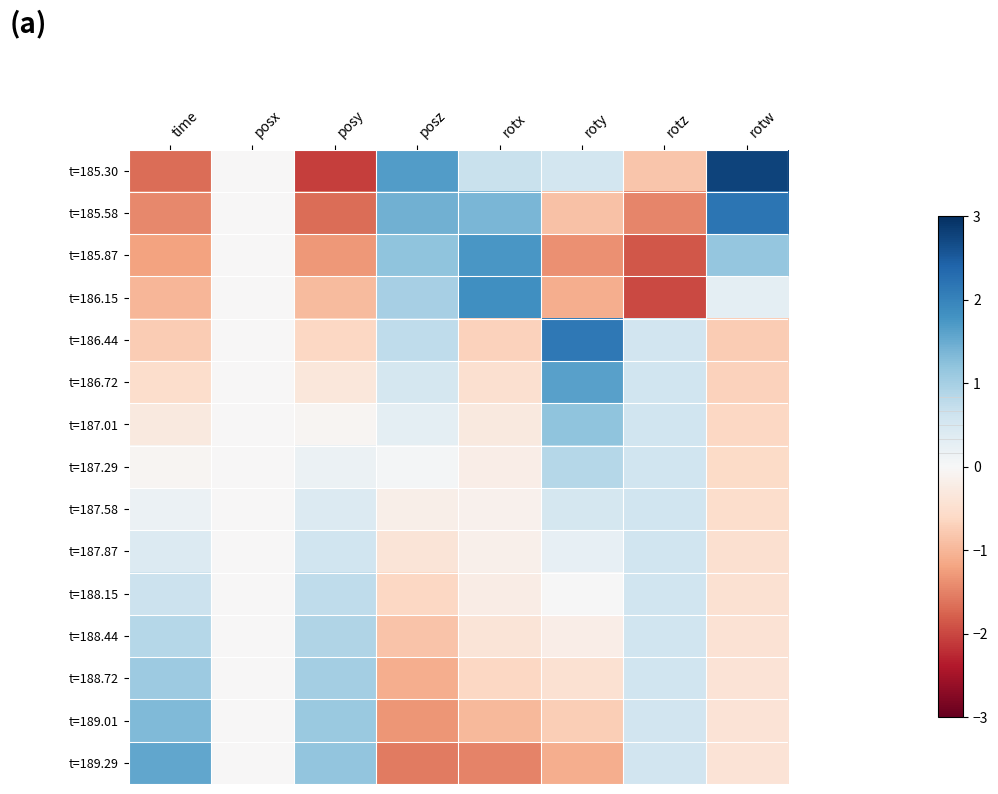

Rank the series at posy from lowest to highest value.

t=185.30, t=185.58, t=185.87, t=186.15, t=186.44, t=186.72, t=187.01, t=187.29, t=187.58, t=187.87, t=188.15, t=188.44, t=188.72, t=189.01, t=189.29